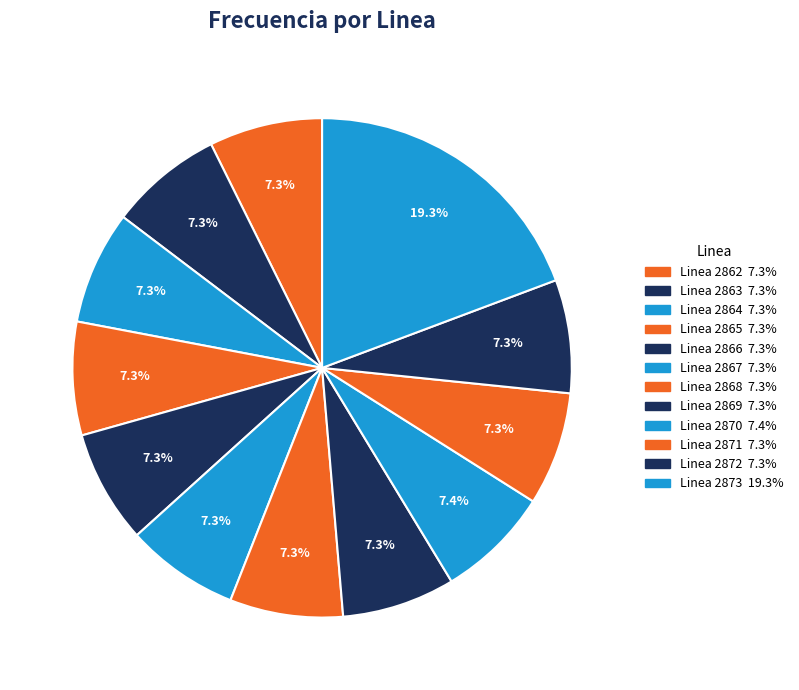

How many slices are in this pie chart?

12